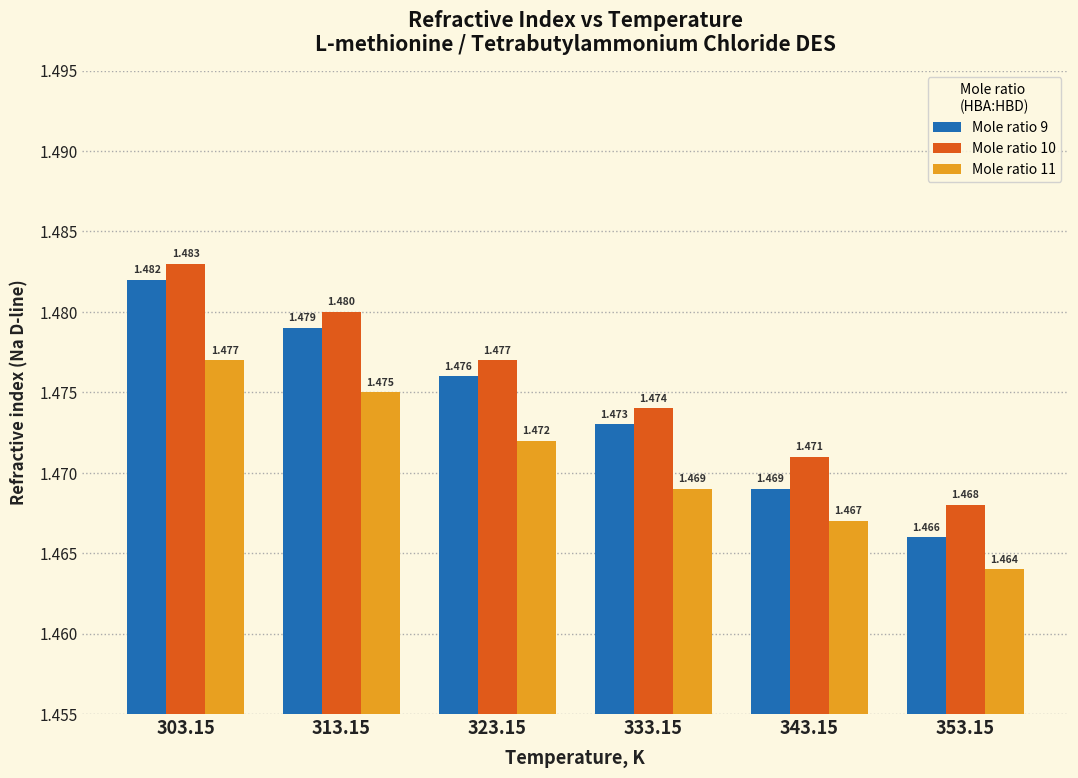

Does the chart contain any negative values?

No